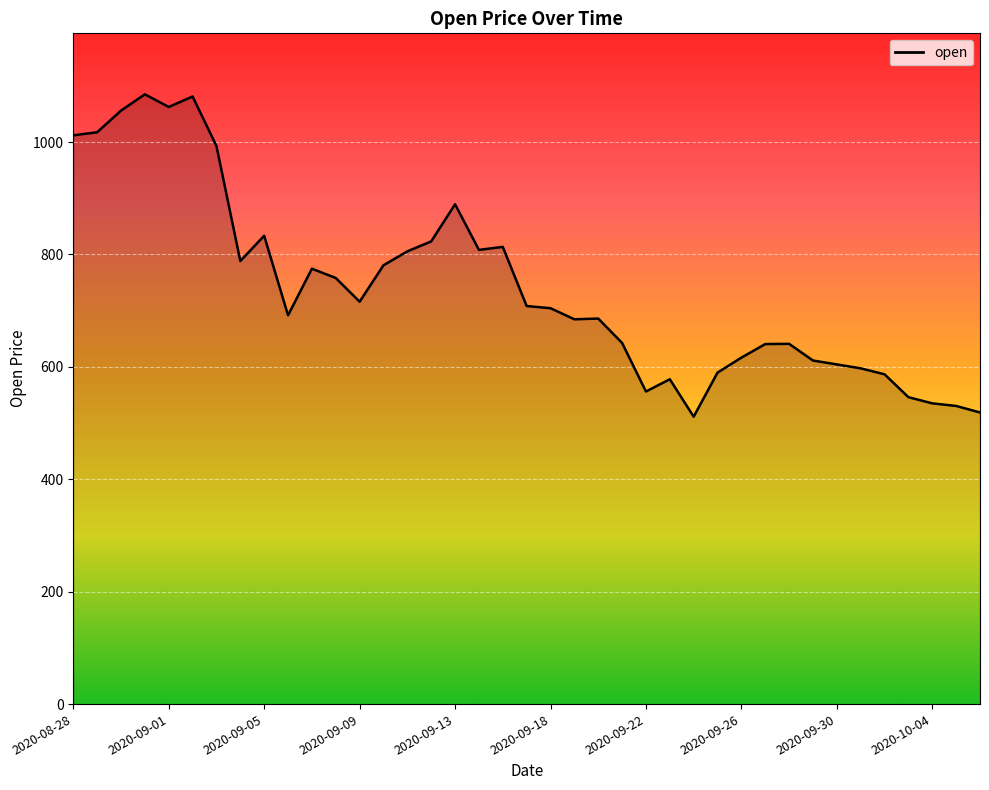

What is the difference between the maximum and minimum values?

573.6